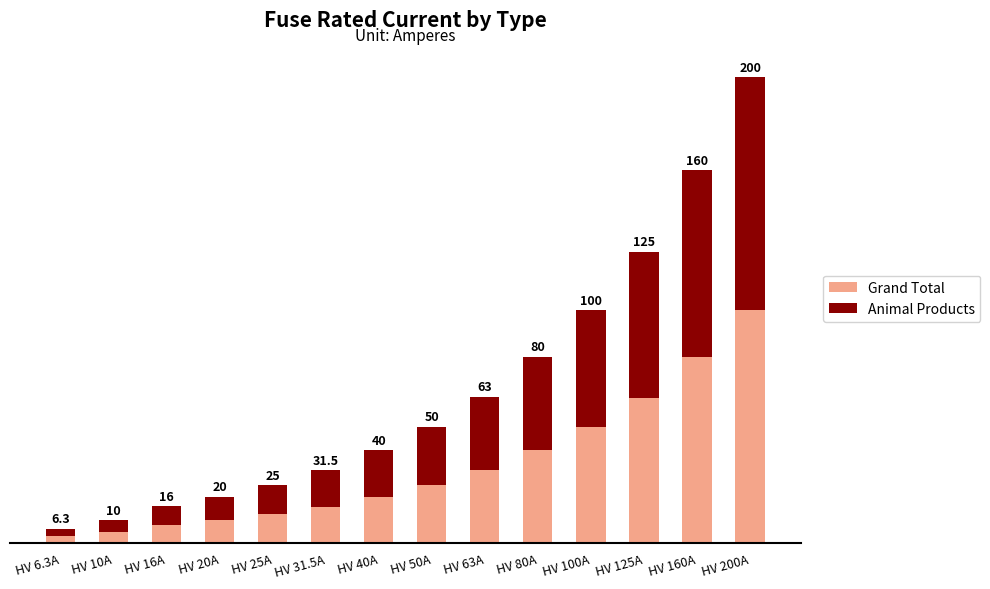

Is the value of Grand Total at HV 160A greater than the value of Animal Products at HV 63A?

Yes